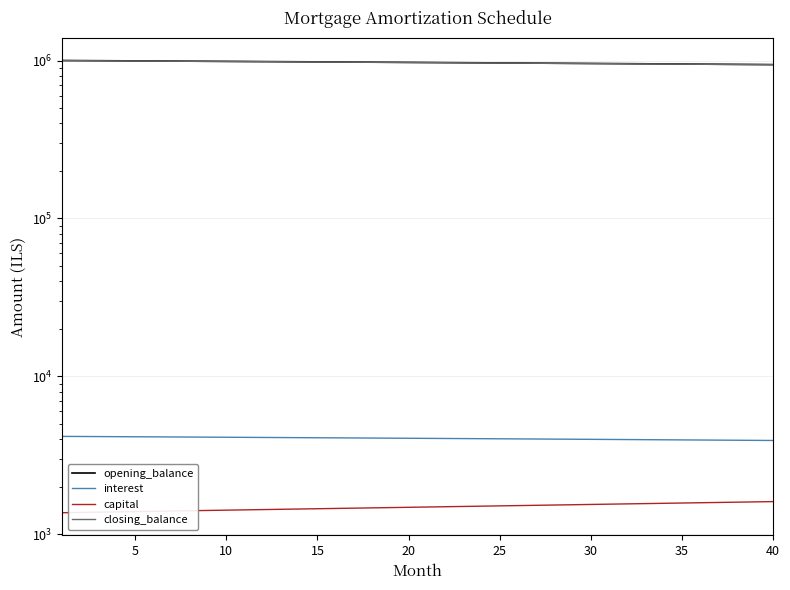

What is the difference between the second highest and second lowest values in the closing_balance series?

55102.6